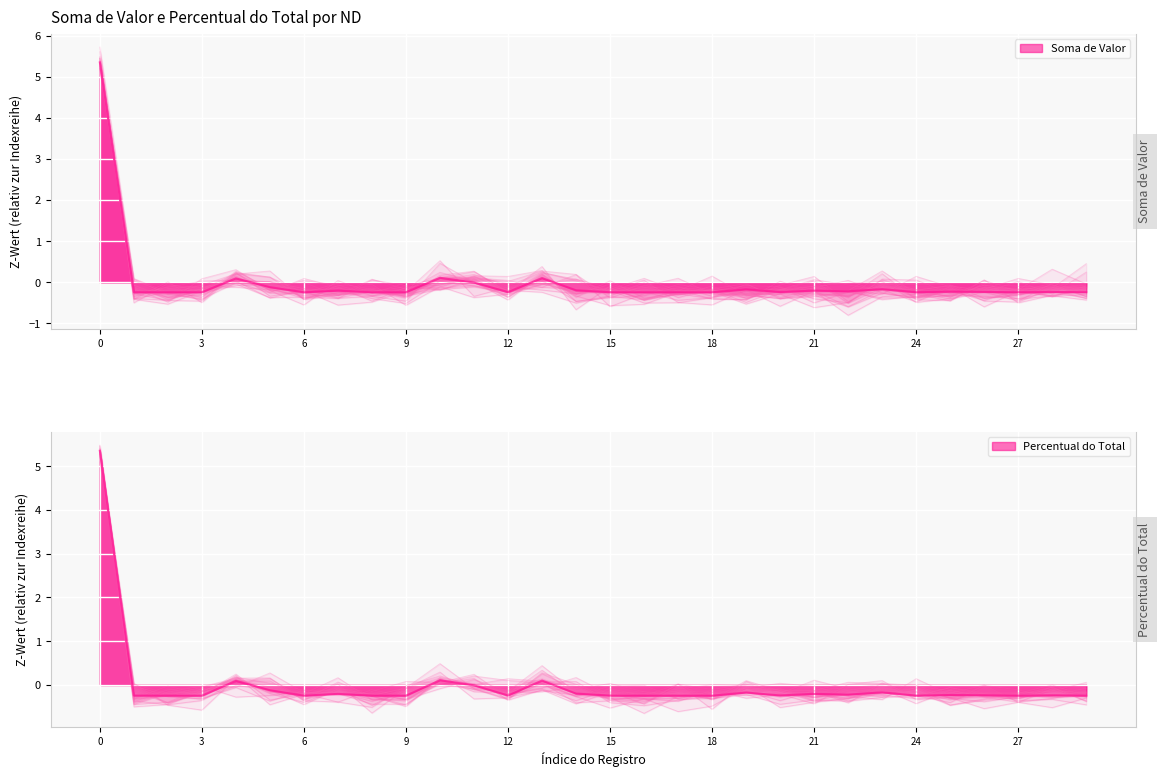

The value of Percentual do Total at 339032 is -0.4. True or false?

False